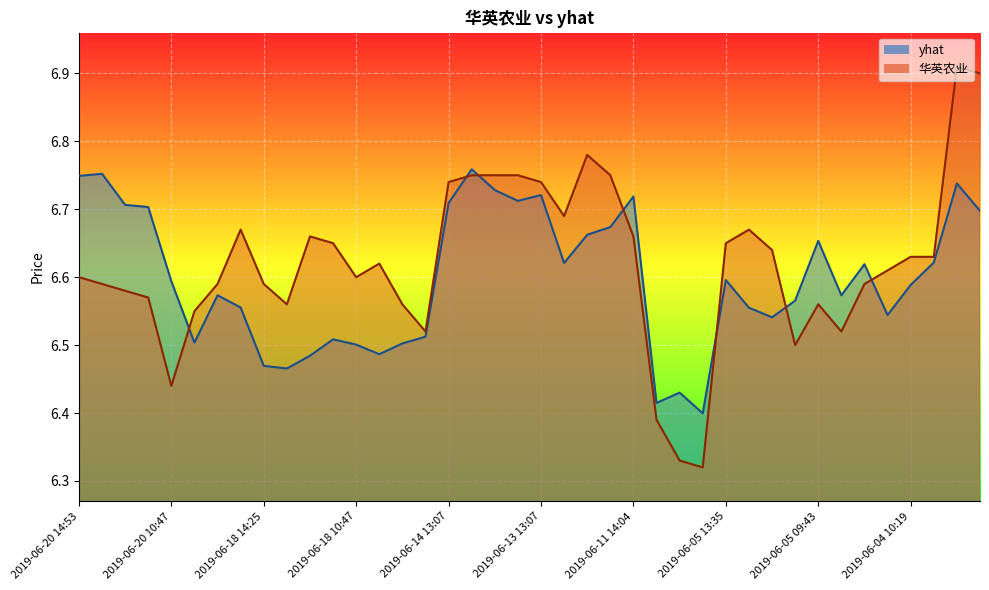

How many intersections are there between 华英农业 and yhat?

7